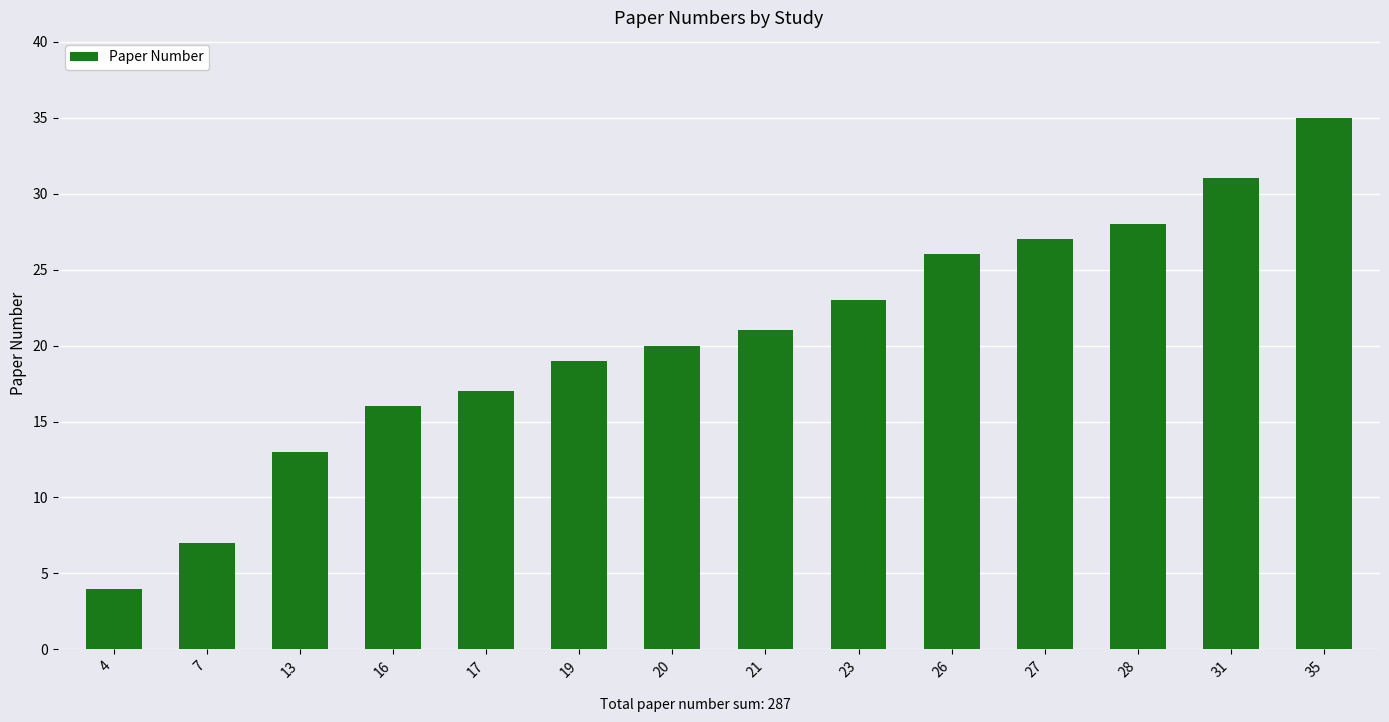

Count the number of categories in the chart.

14